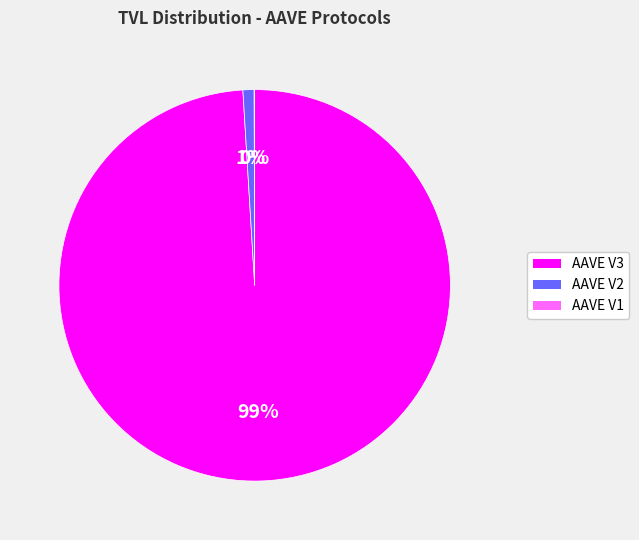

Between AAVE V3 and AAVE V2, which is larger?

AAVE V3